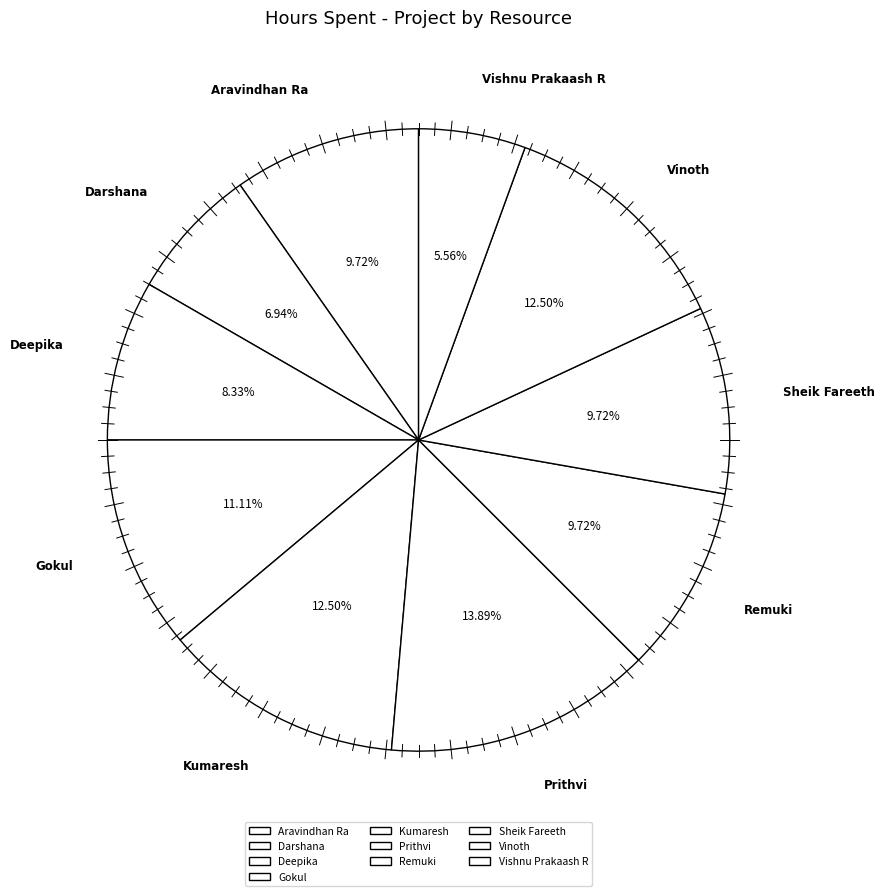

To the nearest percent, what is the combined percentage of Sheik Fareeth and Vinoth?

22%